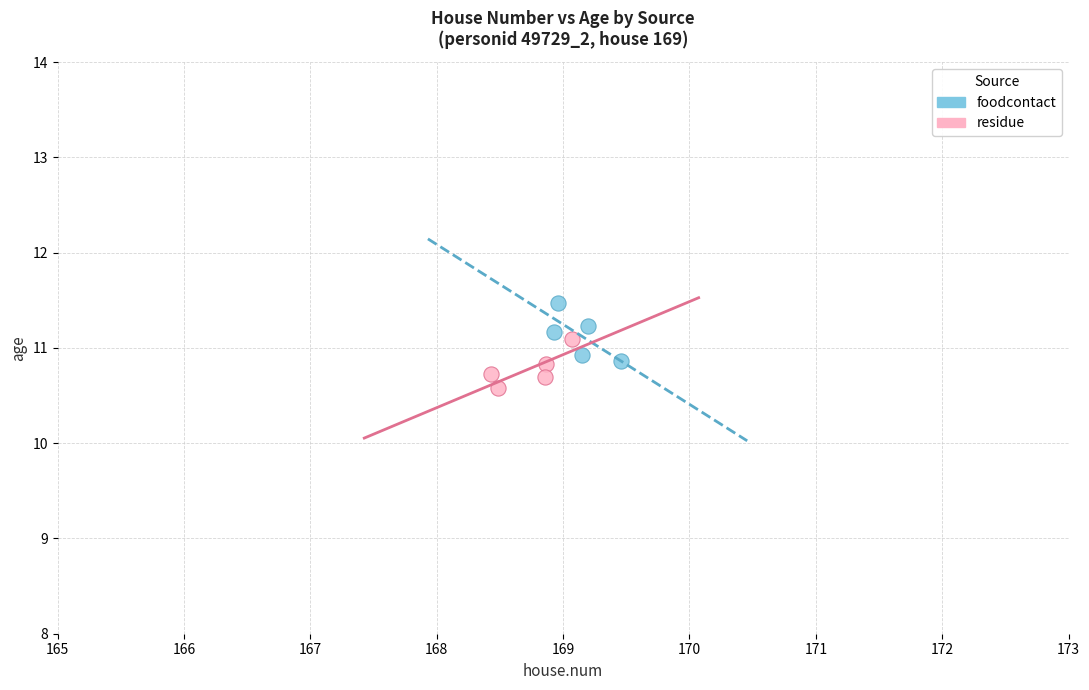

Which series has the widest spread of Y values?

foodcontact